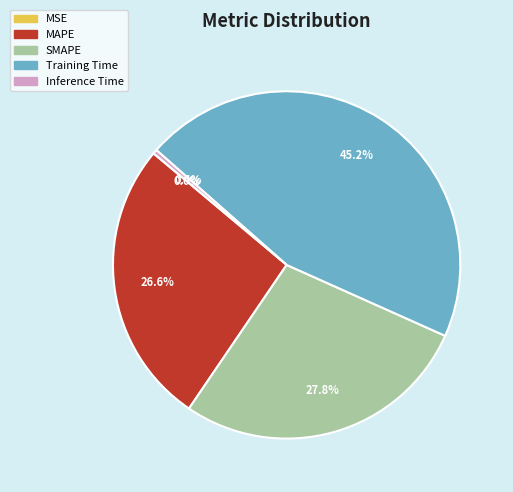

Does any single category account for the majority?

No